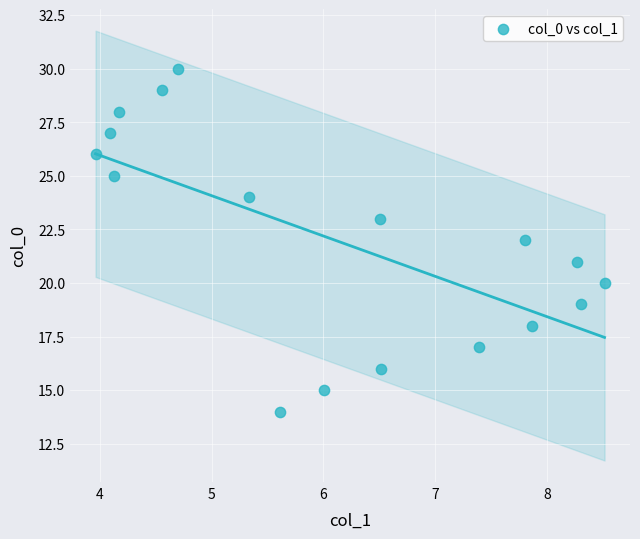

What is the range of Y values (max minus min)?

16